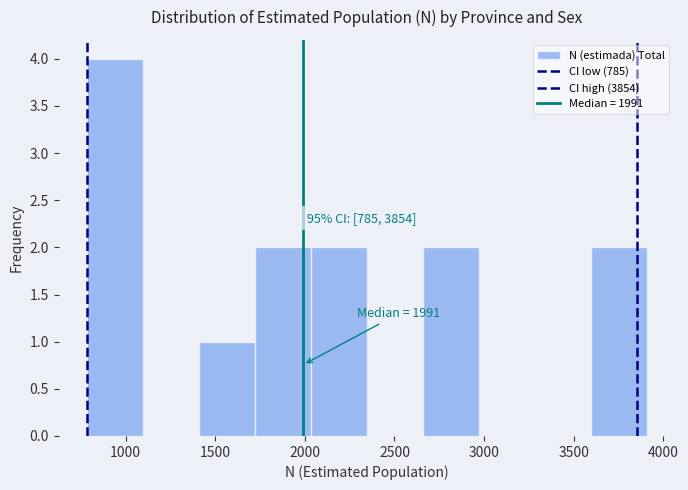

Which range on the x-axis has the tallest bar?

800 to 1100